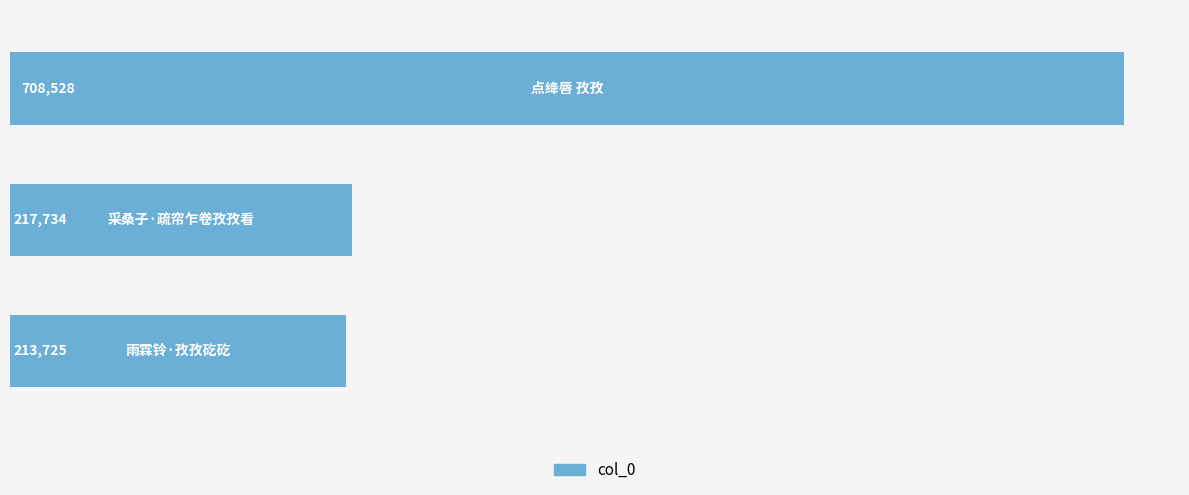

What is the greatest value displayed?

708528